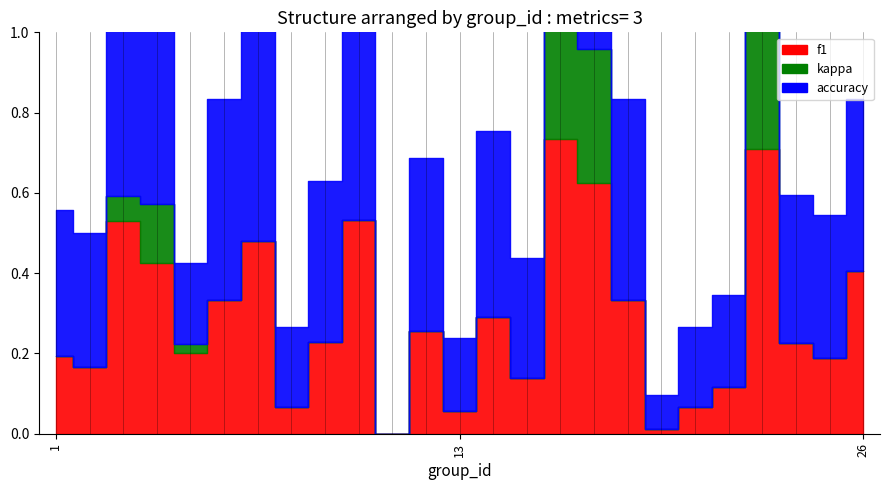

Which category has the lowest value in the f1 series?

11